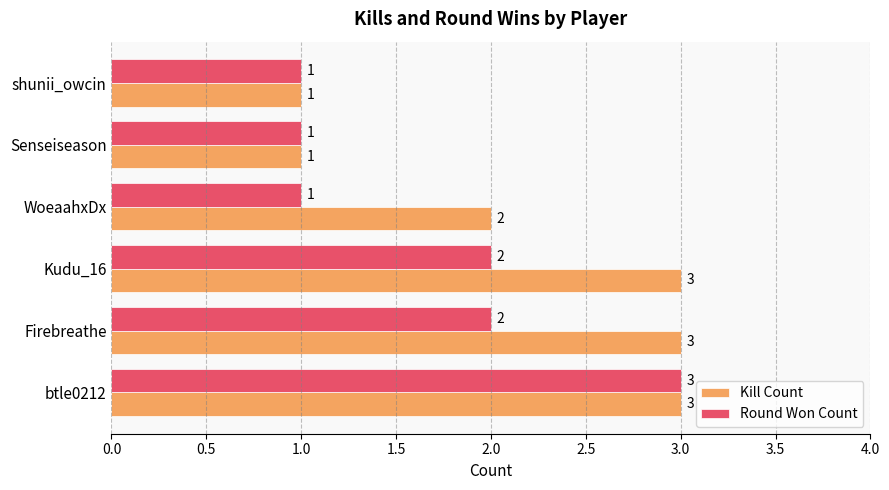

At which category is the sum across all series the highest?

btle0212